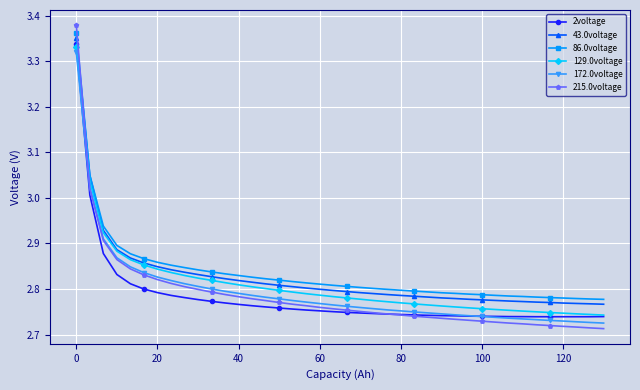

List the series in order of their peak value, lowest first.

172.0voltage, 129.0voltage, 2voltage, 43.0voltage, 86.0voltage, 215.0voltage